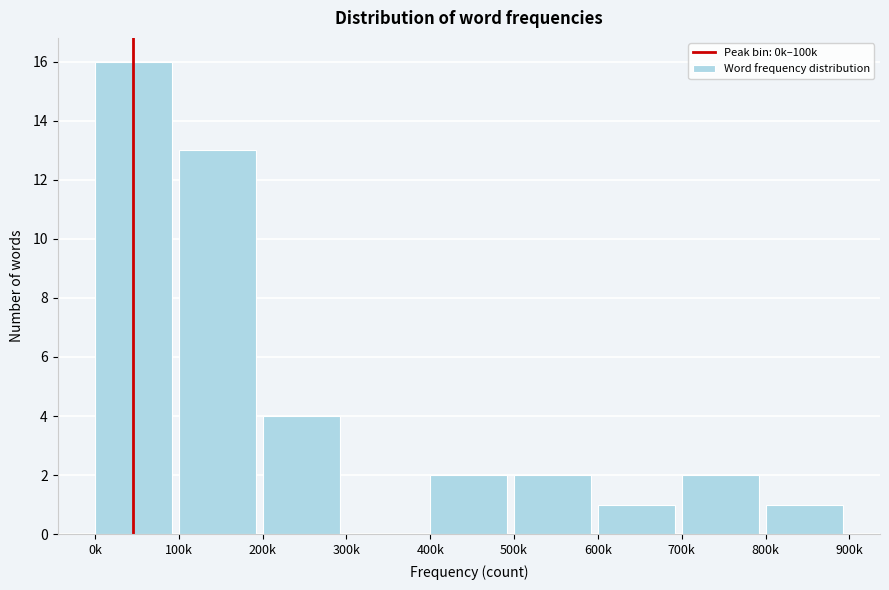

Reading right to left, what are all the values shown in this chart?

800k=1	700k=2	600k=1	500k=2	400k=2	300k=0	200k=4	100k=13	0k=16